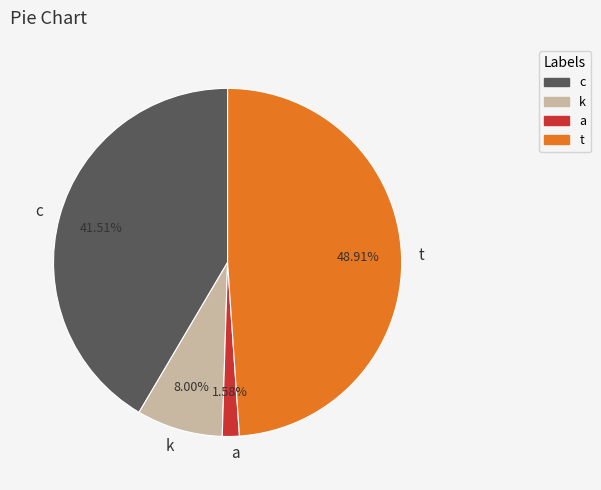

Which category has the biggest portion of the pie?

t